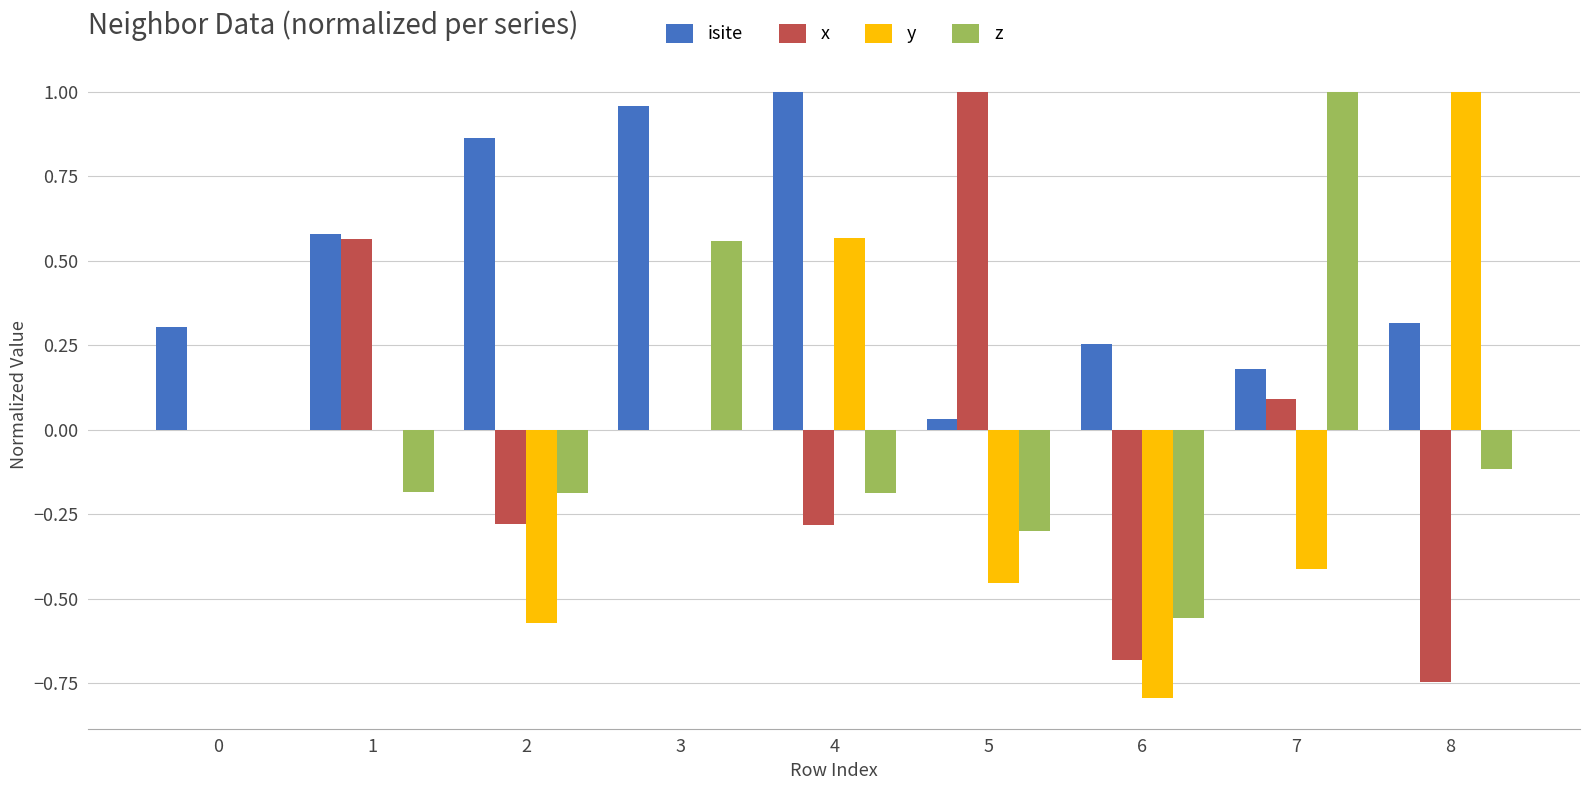

What is the difference between the x values at 4 and 5?

1.3